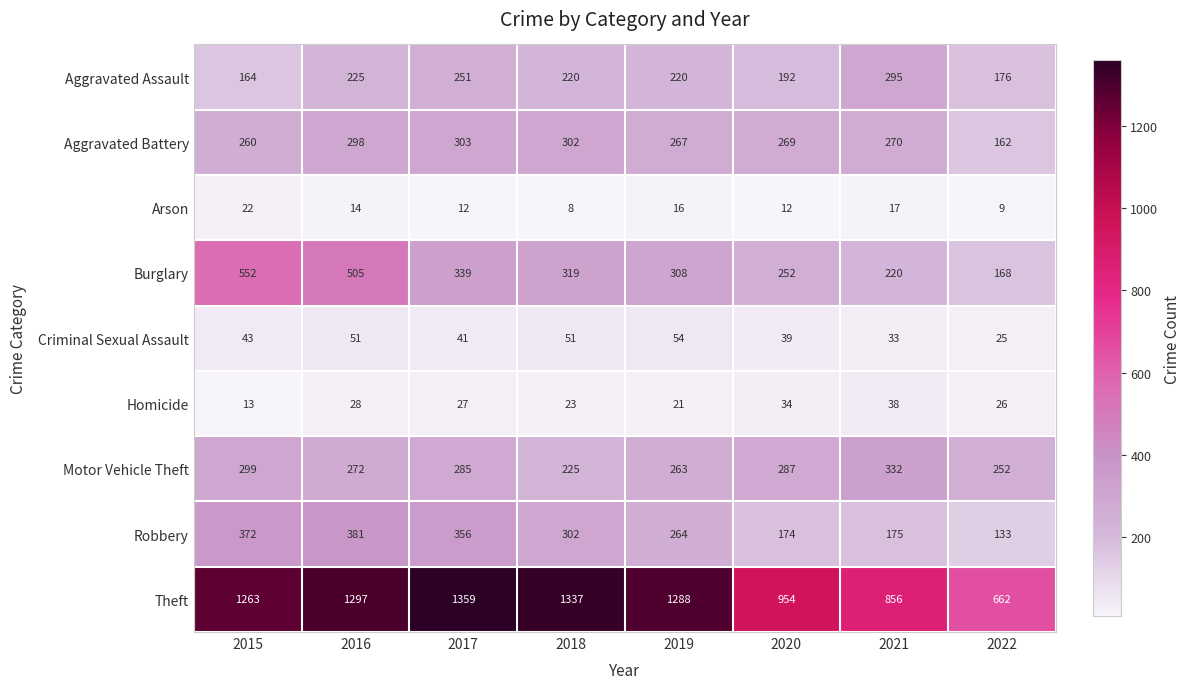

Which label corresponds to the smallest value in the chart?

2018